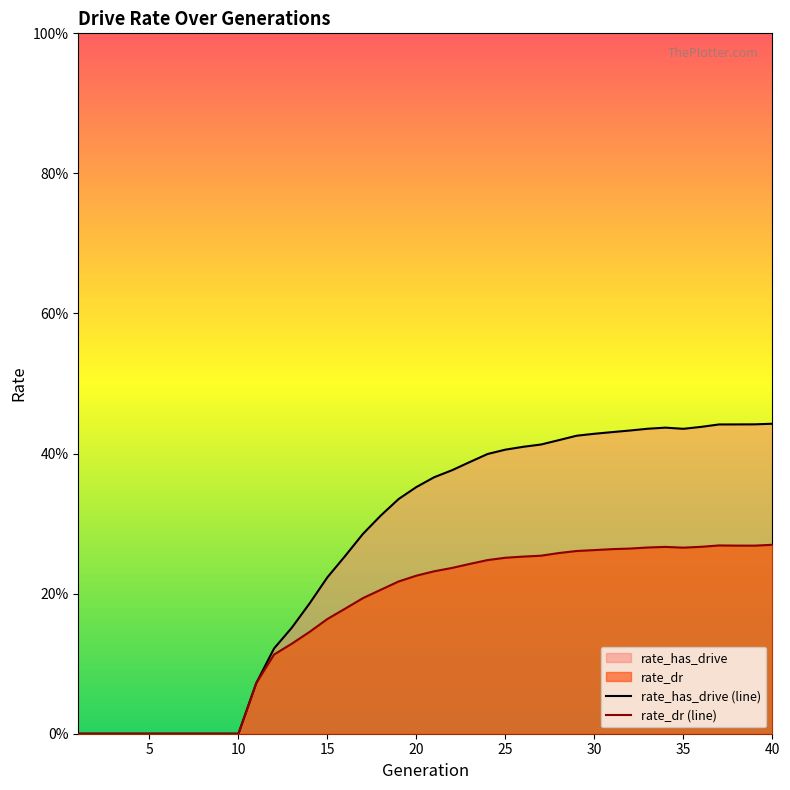

How many lines are shown in the chart?

2